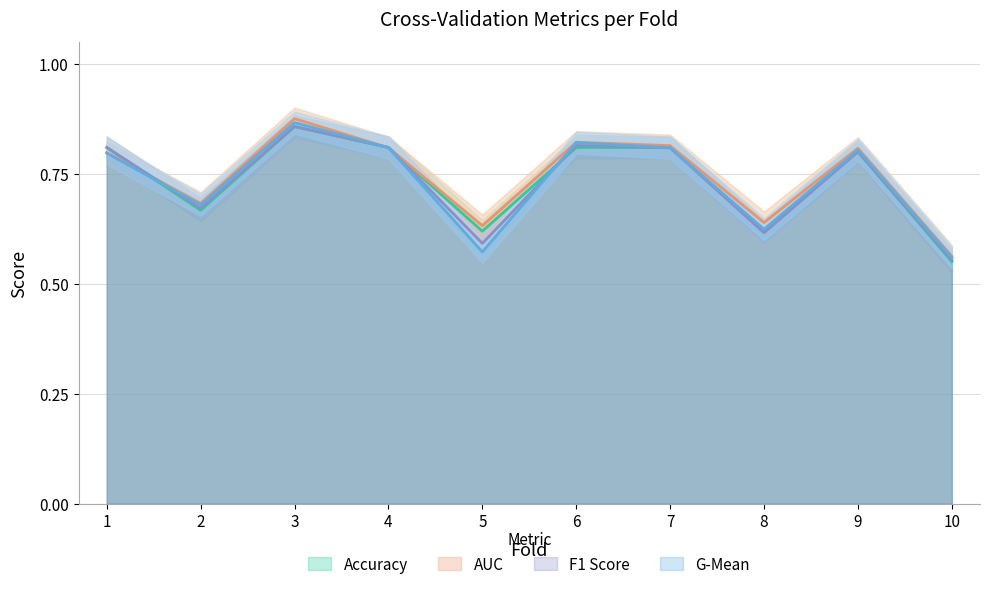

Reading right to left, what are all the values shown in this chart?

accuracy: 0.6	0.8	0.6	0.8	0.8	0.6	0.8	0.9	0.7	0.8
auc: 0.6	0.8	0.6	0.8	0.8	0.6	0.8	0.9	0.7	0.8
f1_score: 0.6	0.8	0.6	0.8	0.8	0.6	0.8	0.9	0.7	0.8
g_mean: 0.6	0.8	0.6	0.8	0.8	0.6	0.8	0.9	0.7	0.8